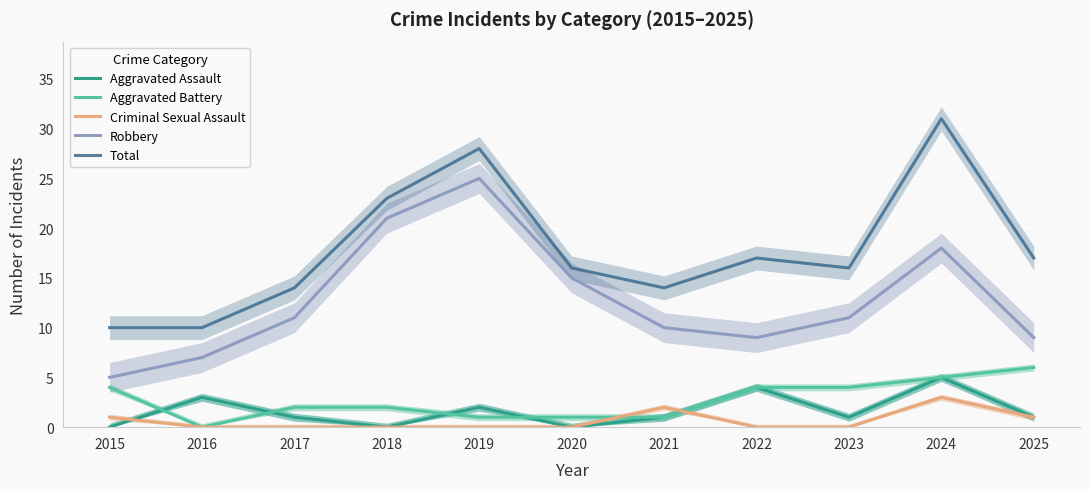

Rank the categories by Aggravated Battery value from highest to lowest.

2025, 2024, 2015, 2022, 2023, 2017, 2018, 2019, 2020, 2021, 2016